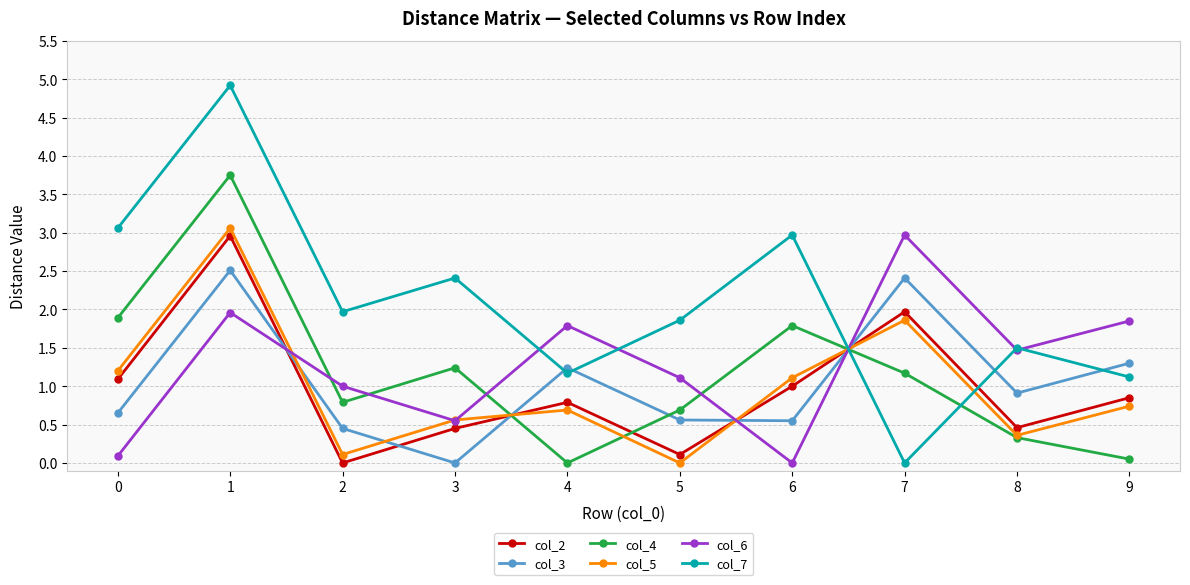

How many lines are shown in the chart?

6